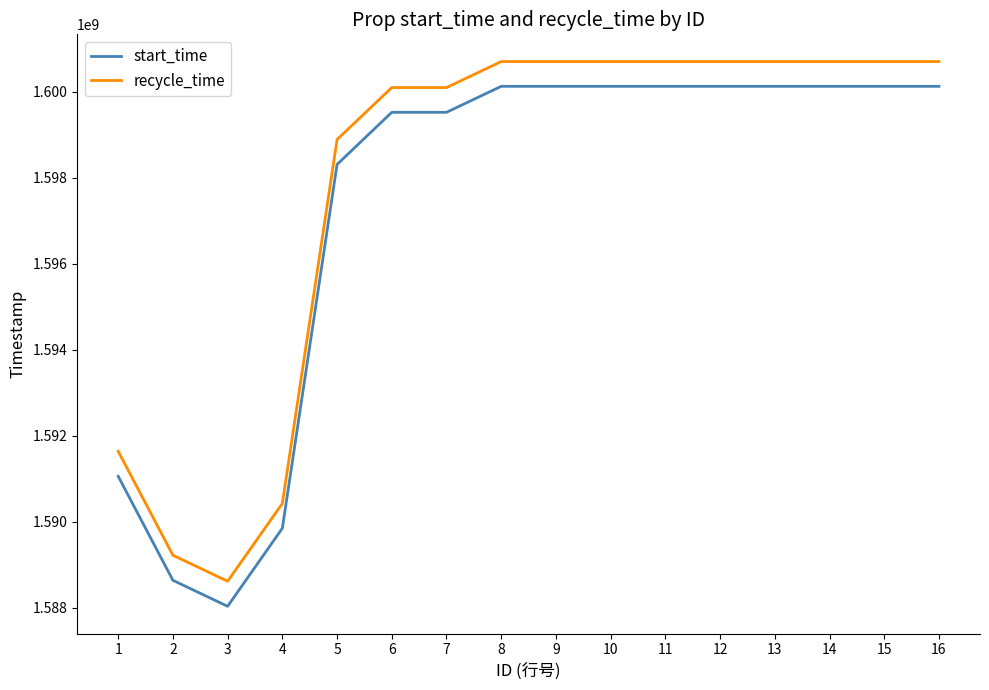

List the series in order of their overall mean, lowest first.

start_time, recycle_time